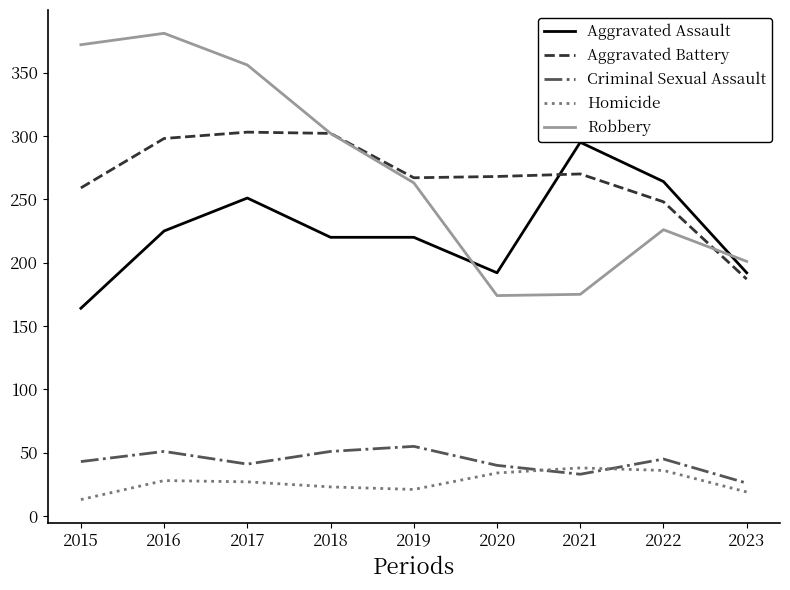

Which has a higher value, 2021 or 2018?

2021